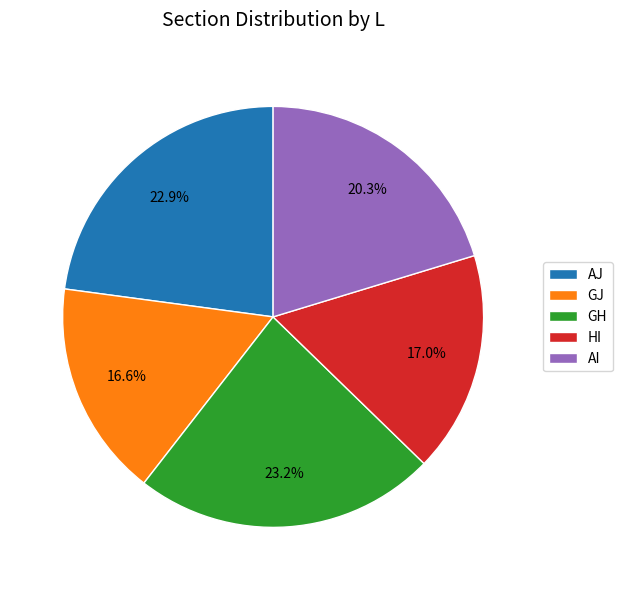

To the nearest percent, what is the combined percentage of AI and GH?

44%